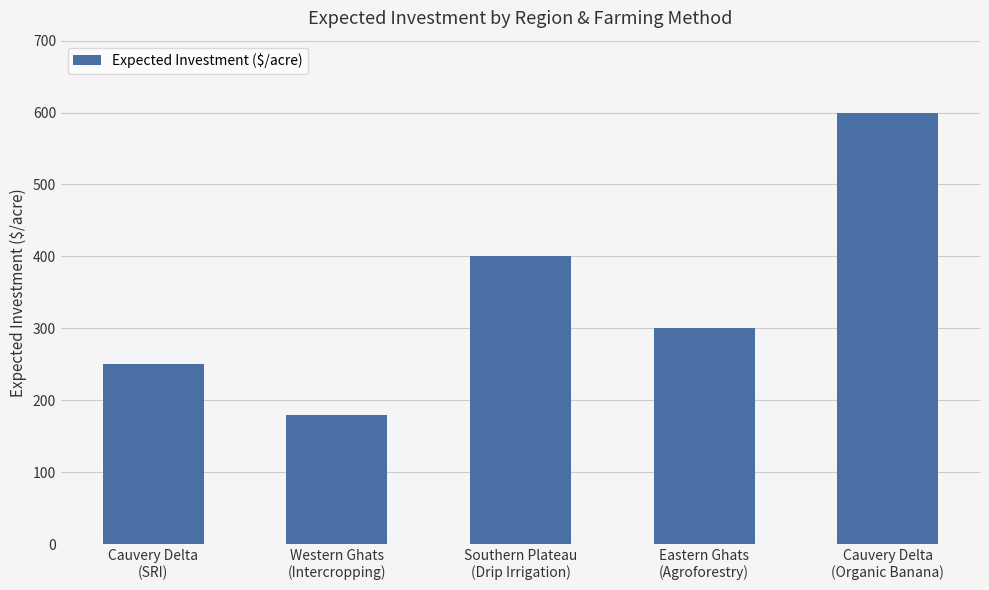

Rank the categories by value from highest to lowest.

Cauvery Delta
(Organic Banana), Southern Plateau
(Drip Irrigation), Eastern Ghats
(Agroforestry), Cauvery Delta
(SRI), Western Ghats
(Intercropping)